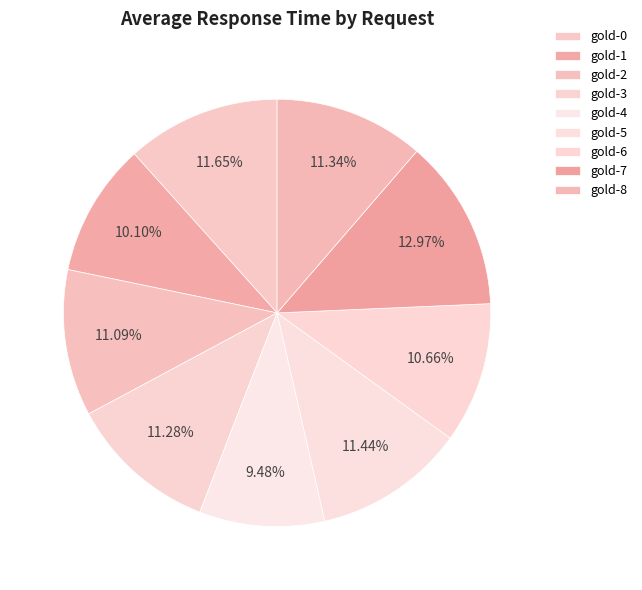

Is there any slice that represents more than half of the pie?

No